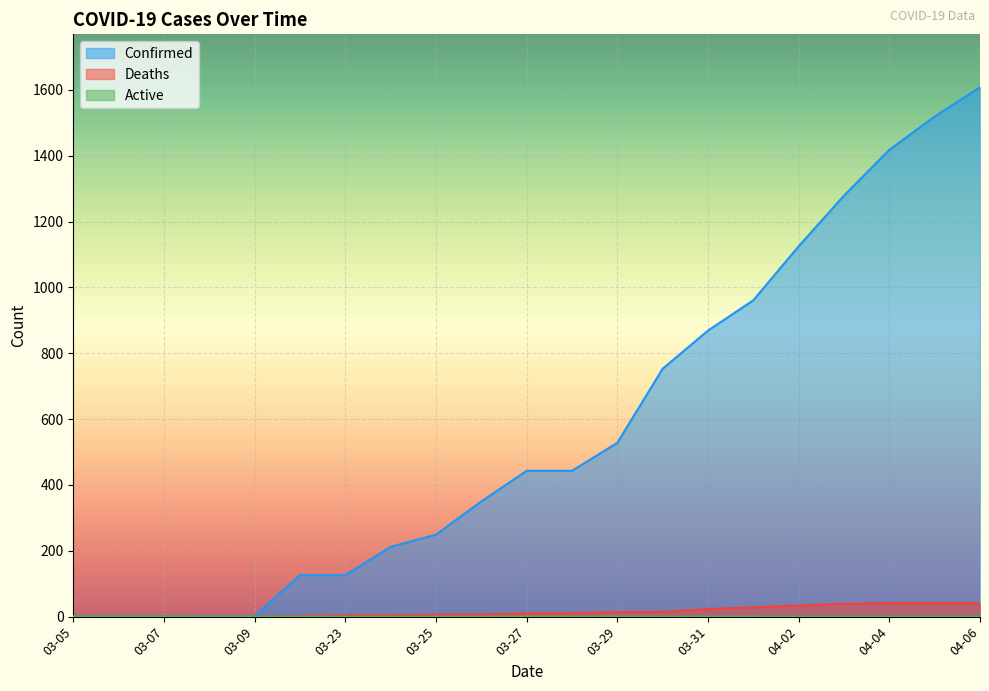

What is the label of the 6th point from the right?

04-01